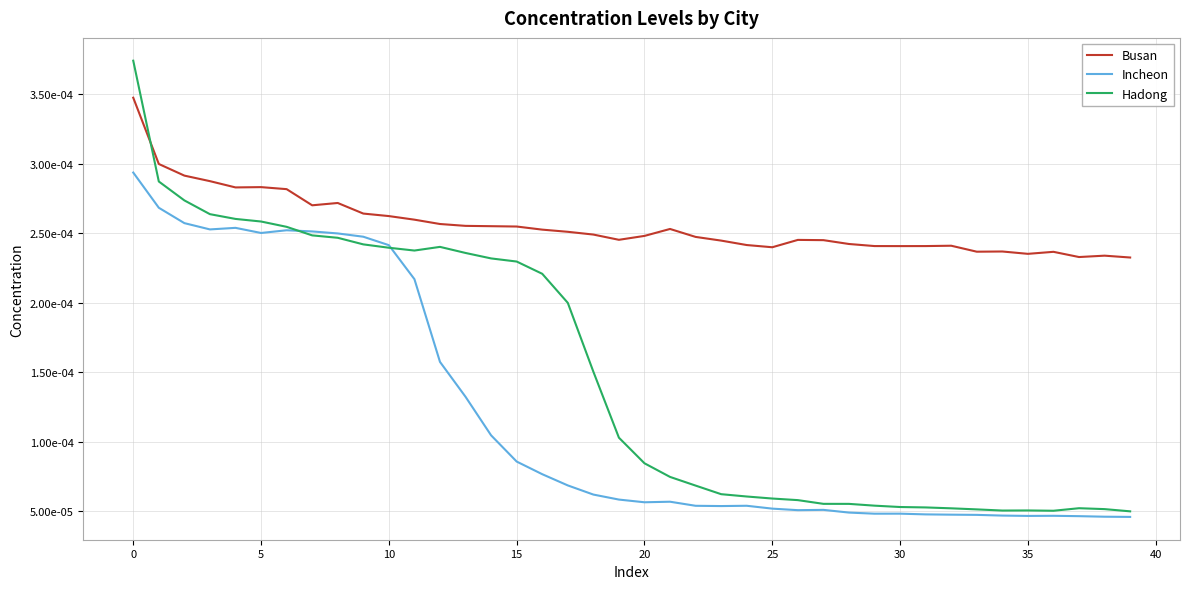

After their last crossing, which series has the higher values: Hadong or Incheon?

Hadong